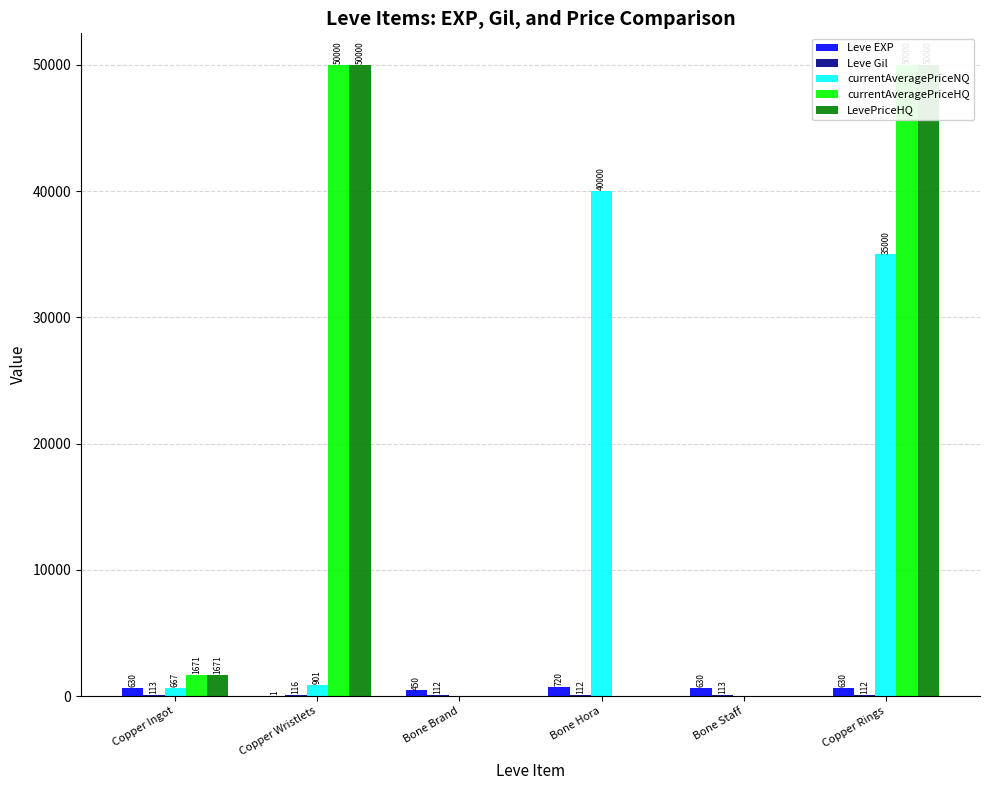

Which series has the widest spread of values?

currentAveragePriceHQ